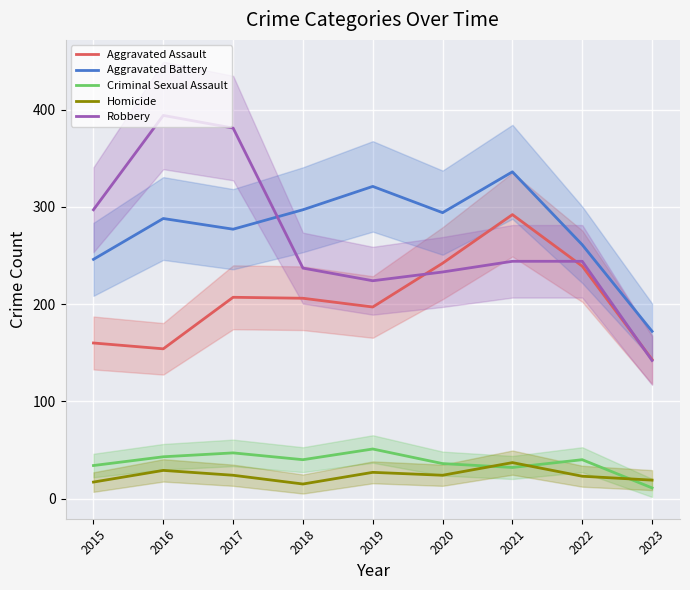

At which category does the chart reach its minimum across all series?

2023